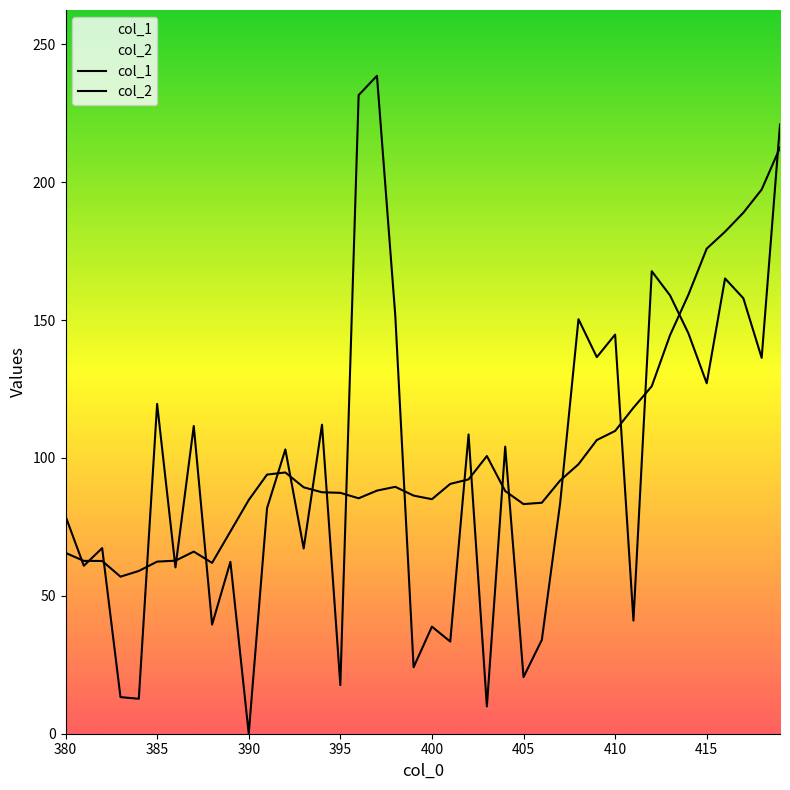

Which category has the highest value across all series?

397